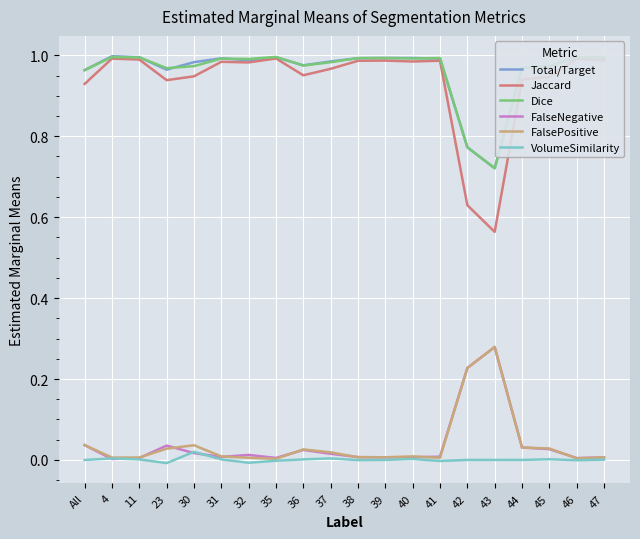

Is the value of FalseNegative at 31 greater than the value of Total/Target at 36?

No